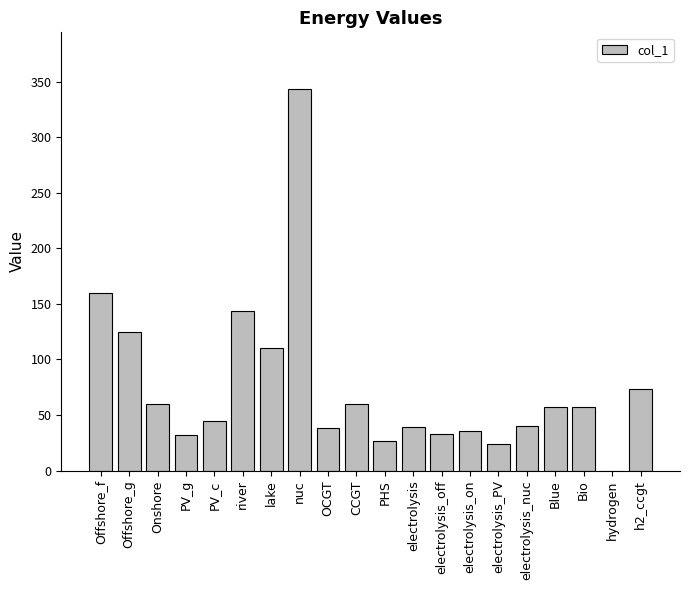

What is the sum of all values?

1502.3